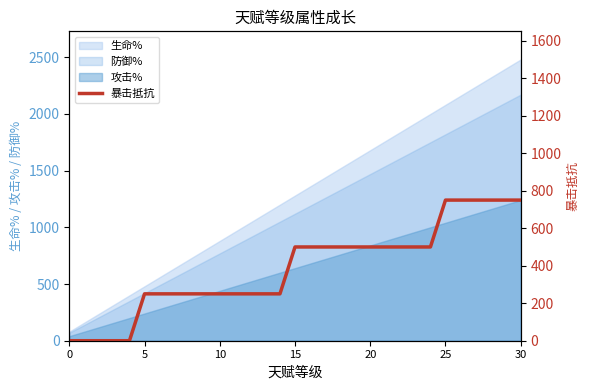

What is the minimum value for 防御%?

70